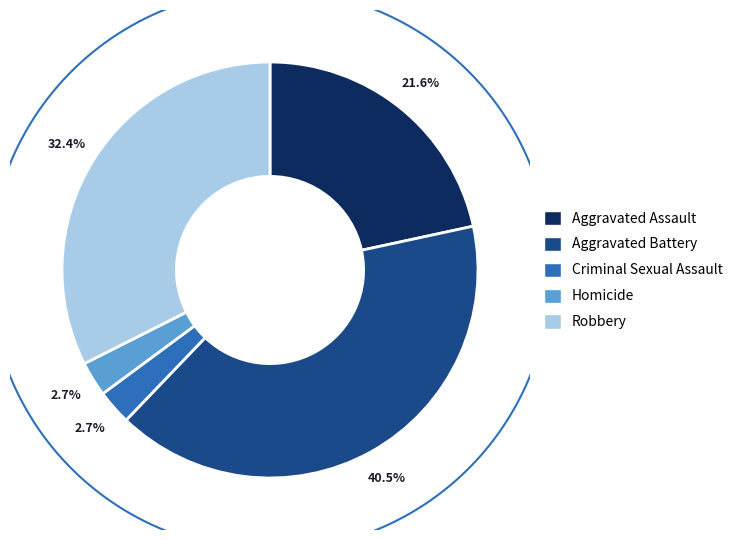

What is the total percentage of Aggravated Battery and Homicide?

43.2%